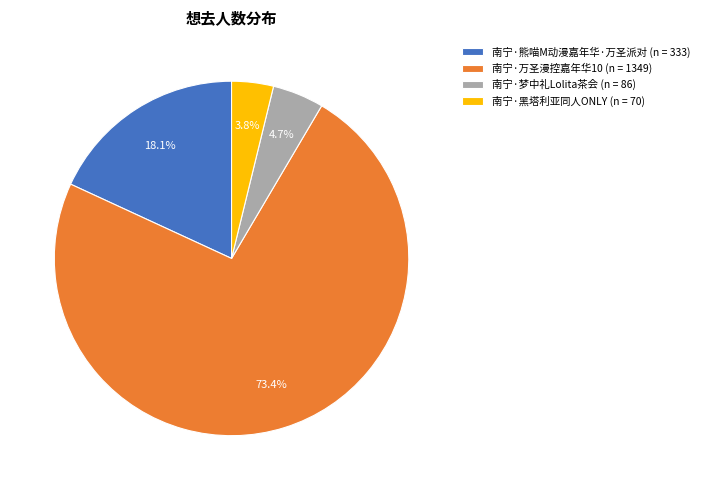

What portion of the pie excludes 南宁·梦中礼Lolita茶会?

95.3%